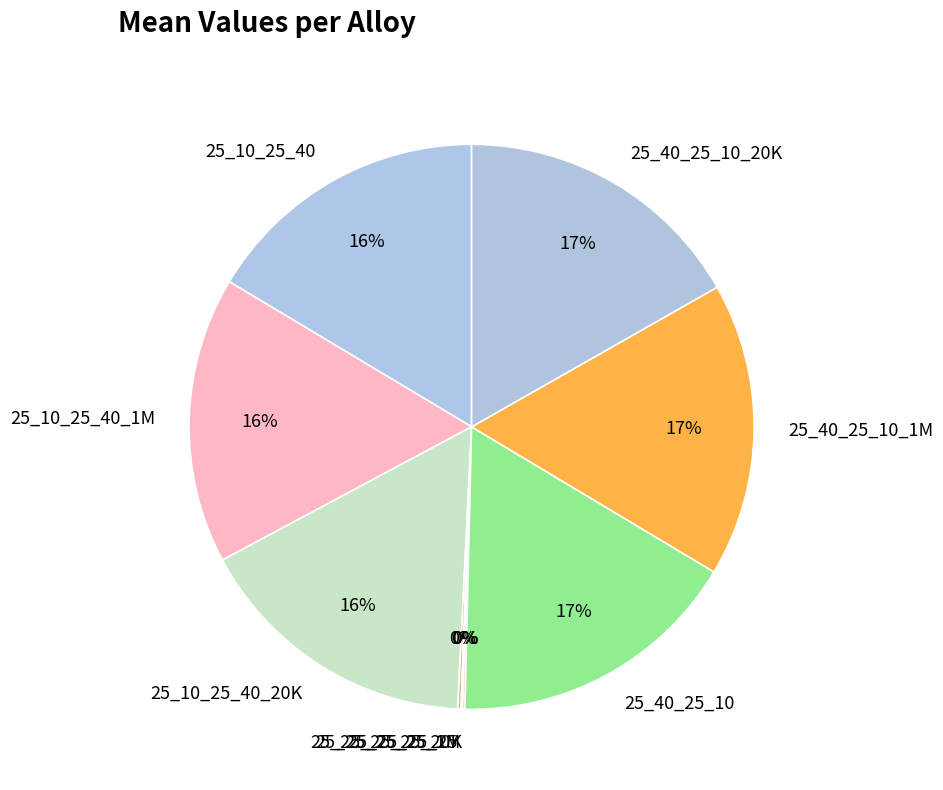

To the nearest percent, what is the average slice percentage?

11%